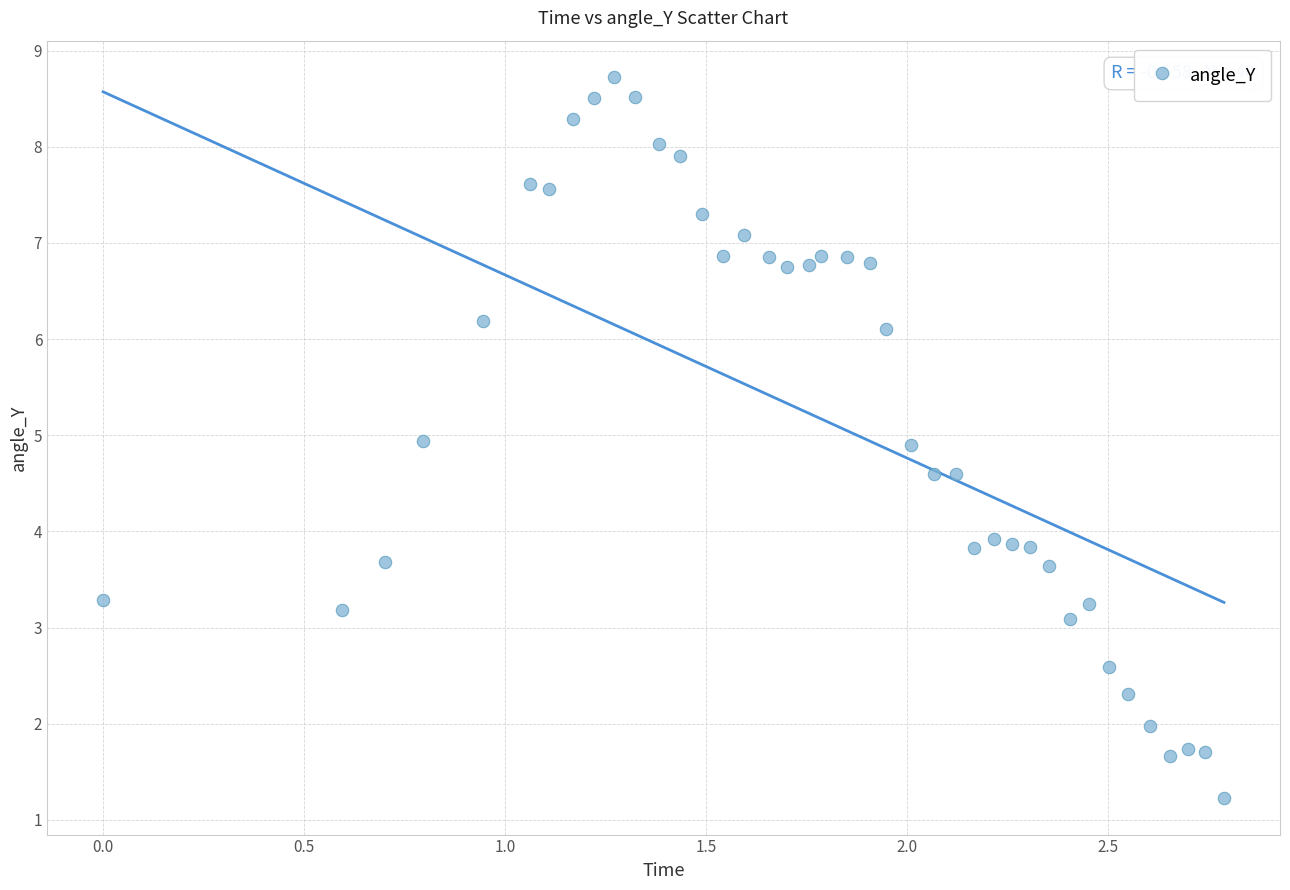

What is the range of X values (max minus min)?

2.8